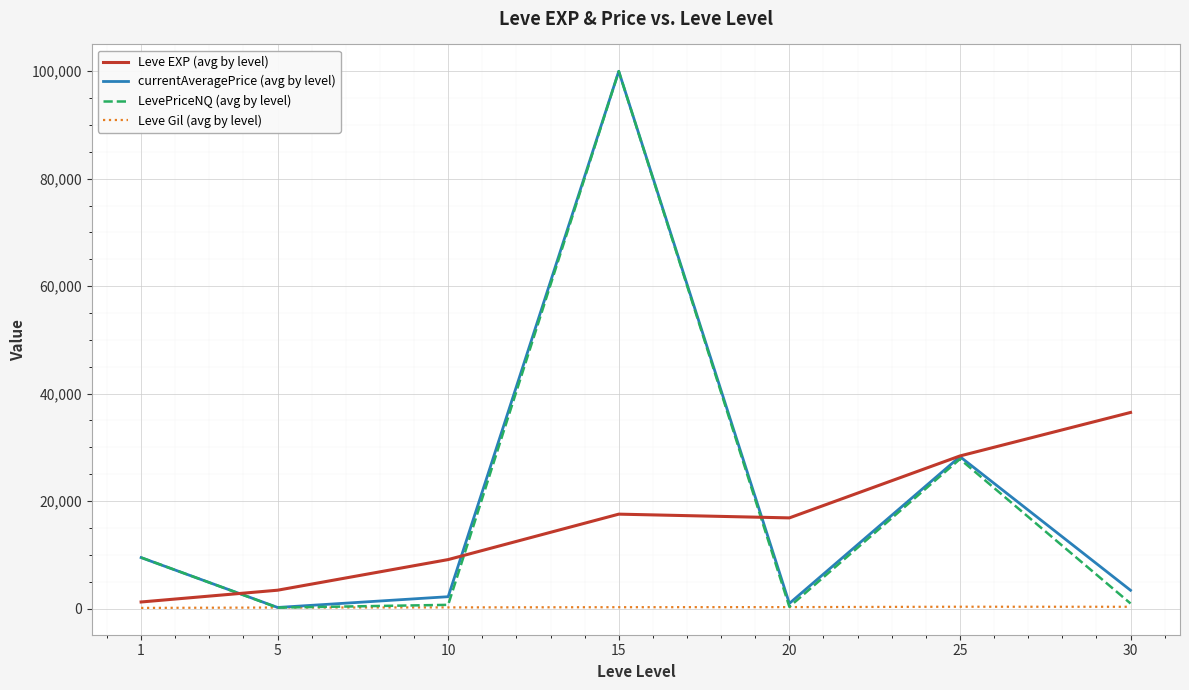

How many distinct data groups are displayed?

4